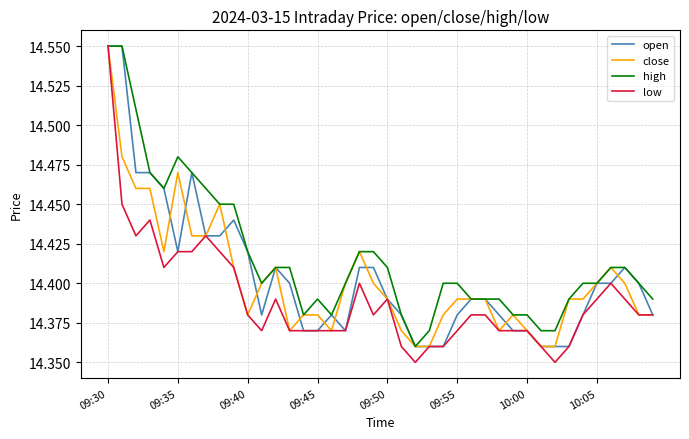

Which series has the largest total across all categories?

high